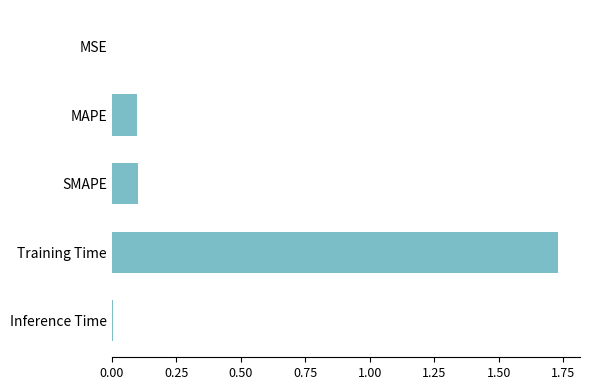

Which category has the highest value across all series?

Training Time